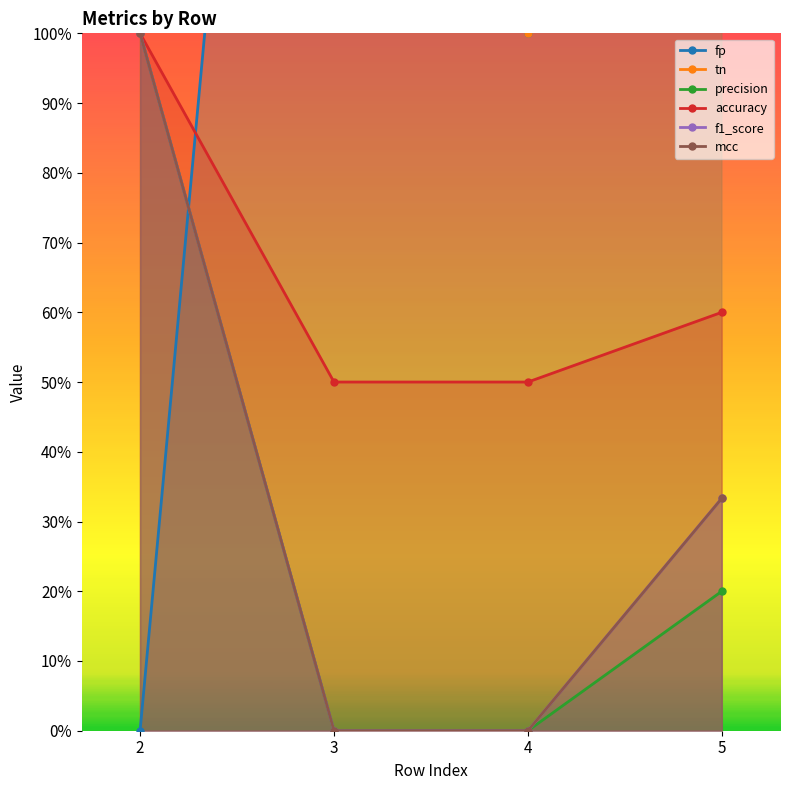

Does the chart display data point markers on the line(s)?

Yes